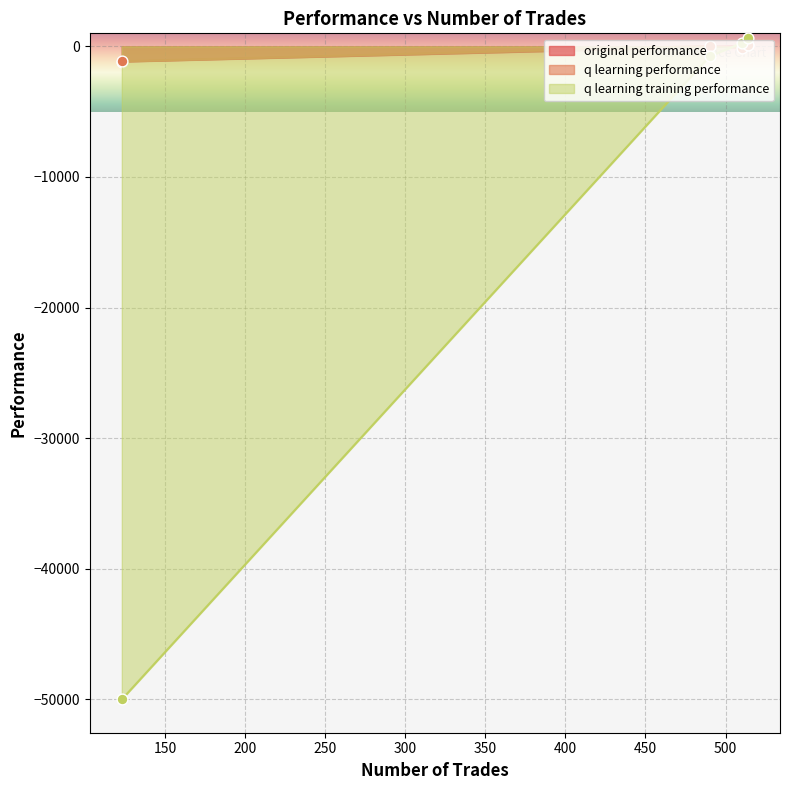

Which series reaches the maximum Y coordinate?

q learning training performance